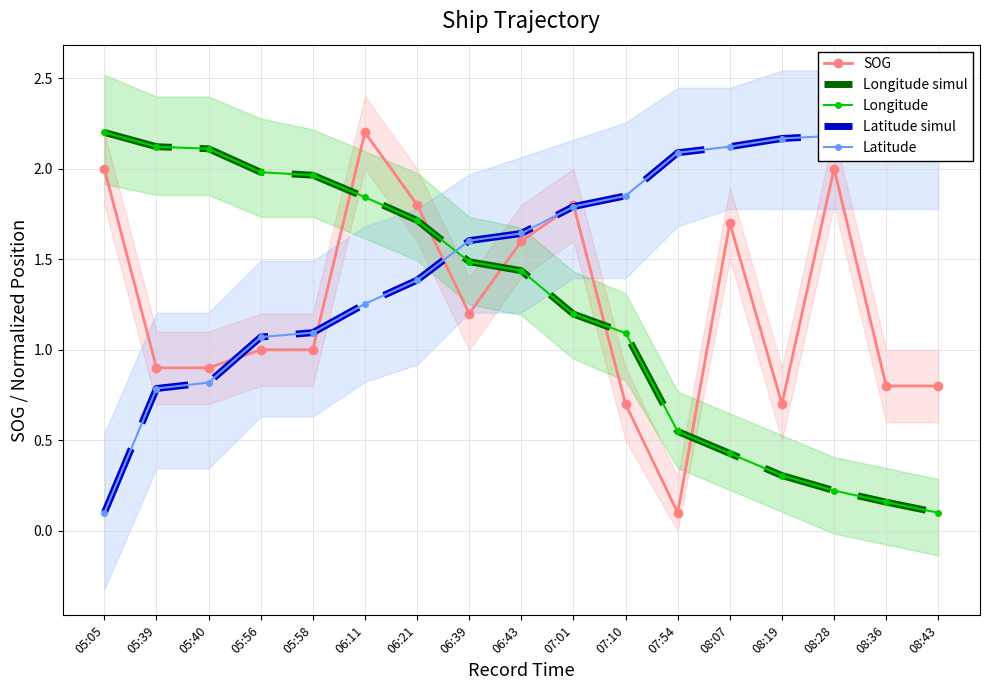

At which category does the chart reach its minimum across all series?

07:54